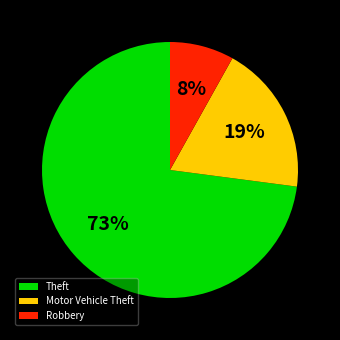

Rank the categories by value from highest to lowest.

Theft, Motor Vehicle Theft, Robbery